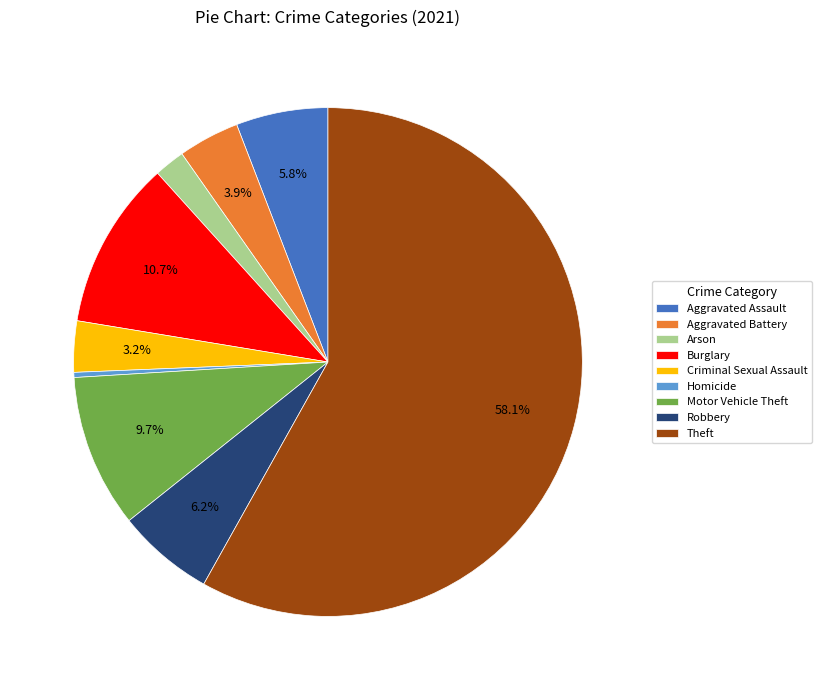

How much of the chart is everything except Criminal Sexual Assault?

96.8%